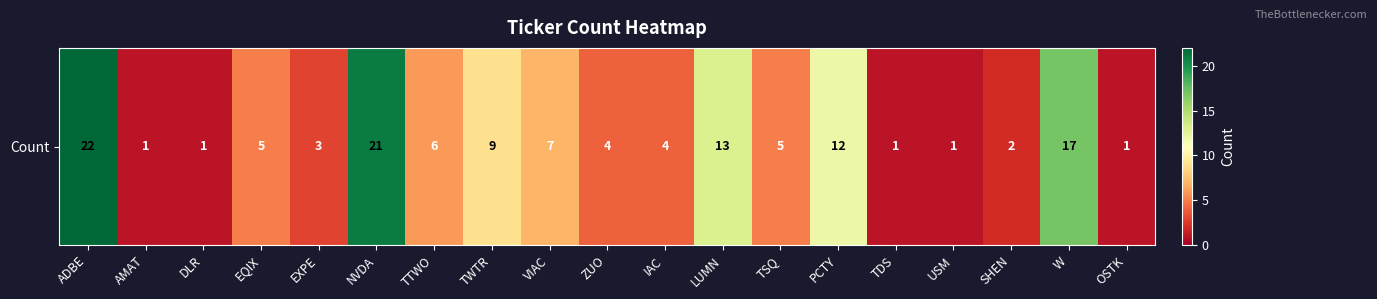

What is the difference between the values at TSQ and TDS?

4